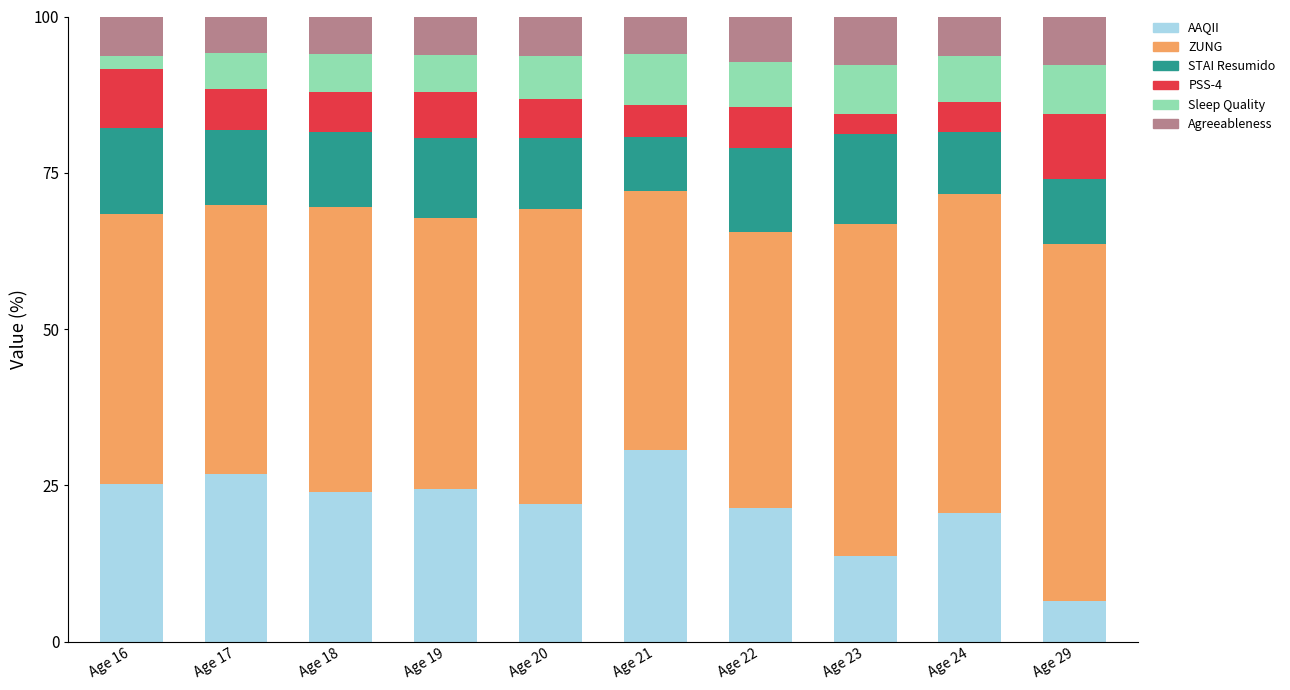

What is the total value across all series at Age 18?

100.0